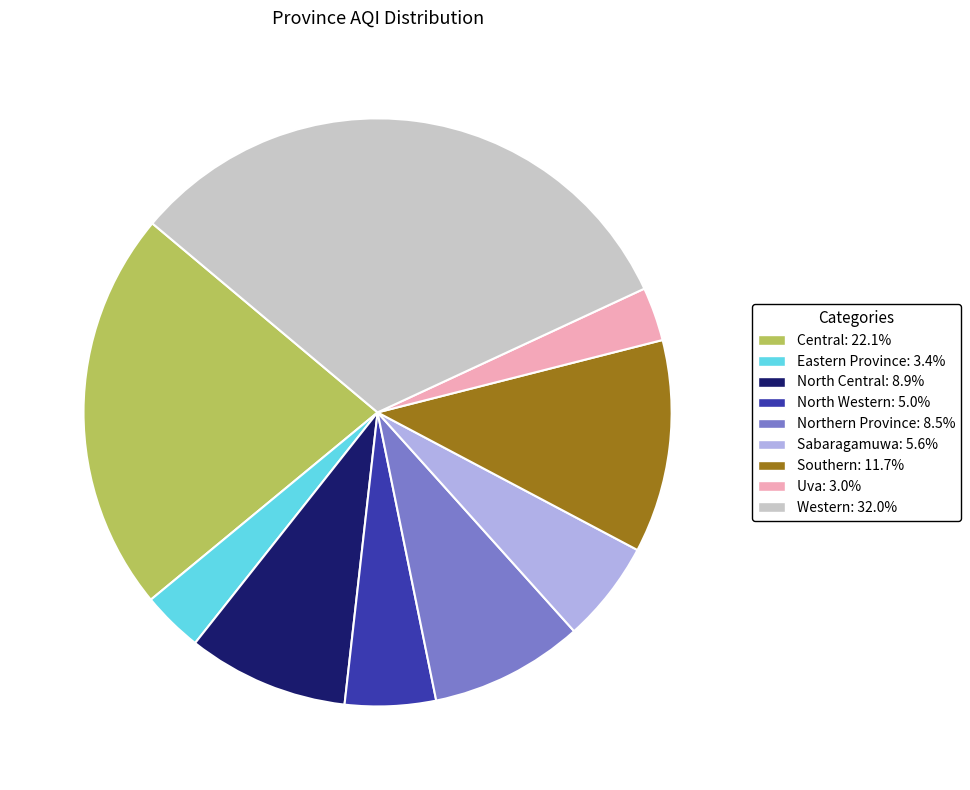

Is the sum of Northern Province and Uva greater than half?

No